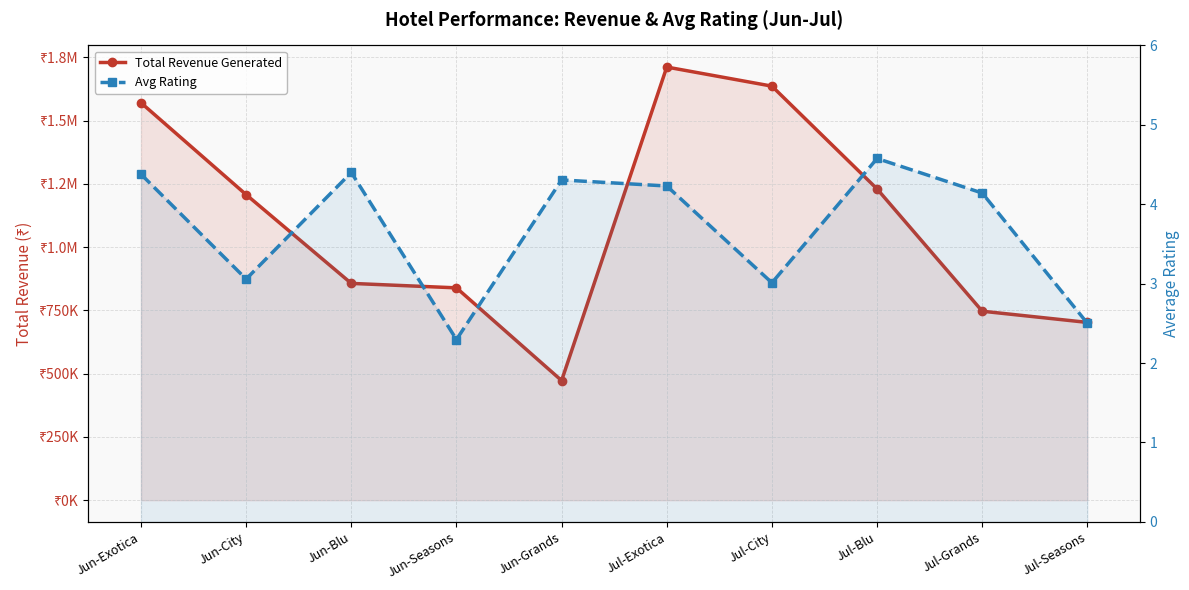

What value does the Avg Rating series have at Jul-Exotica?

4.2